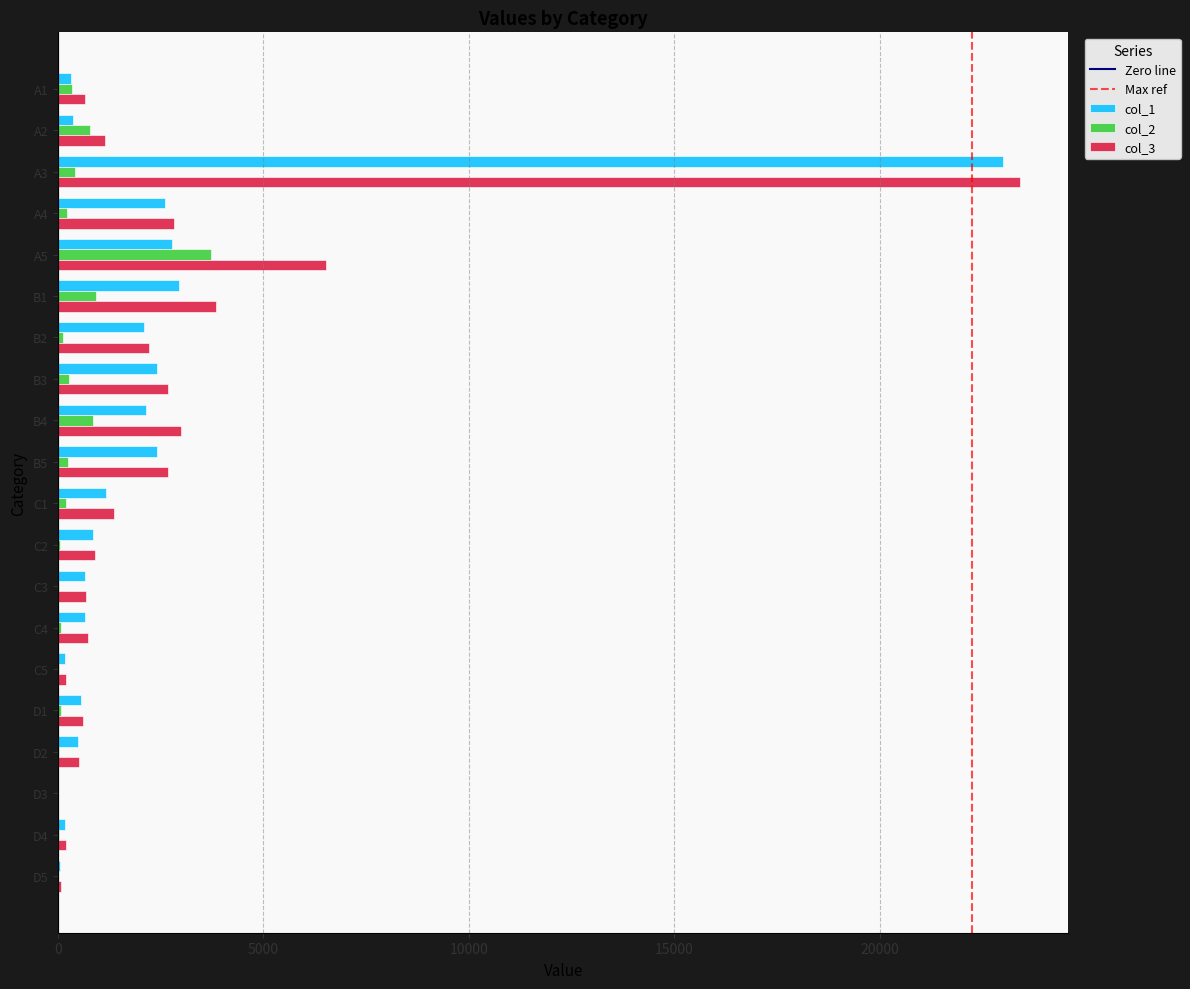

Is it true that col_2 equals 27.4 at D2?

True